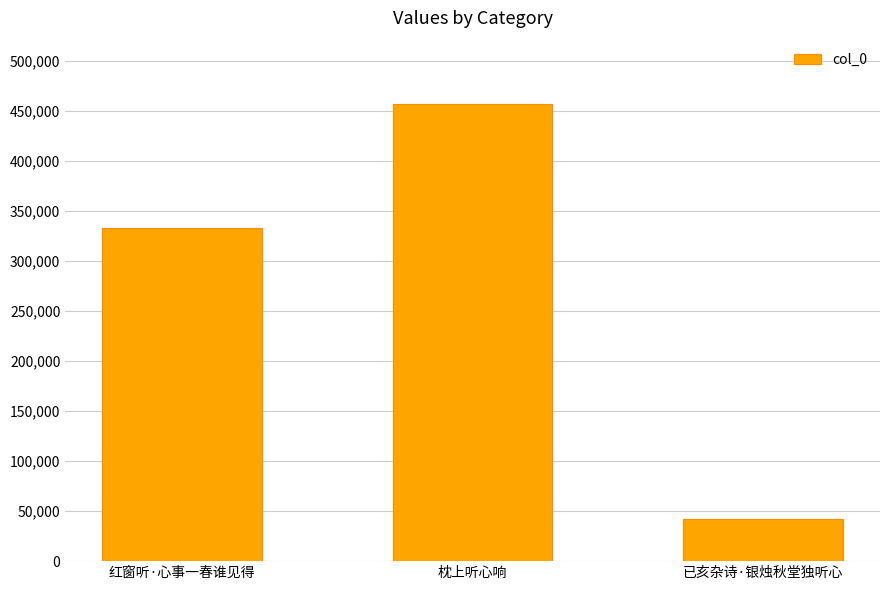

How many data points does each series have?

3